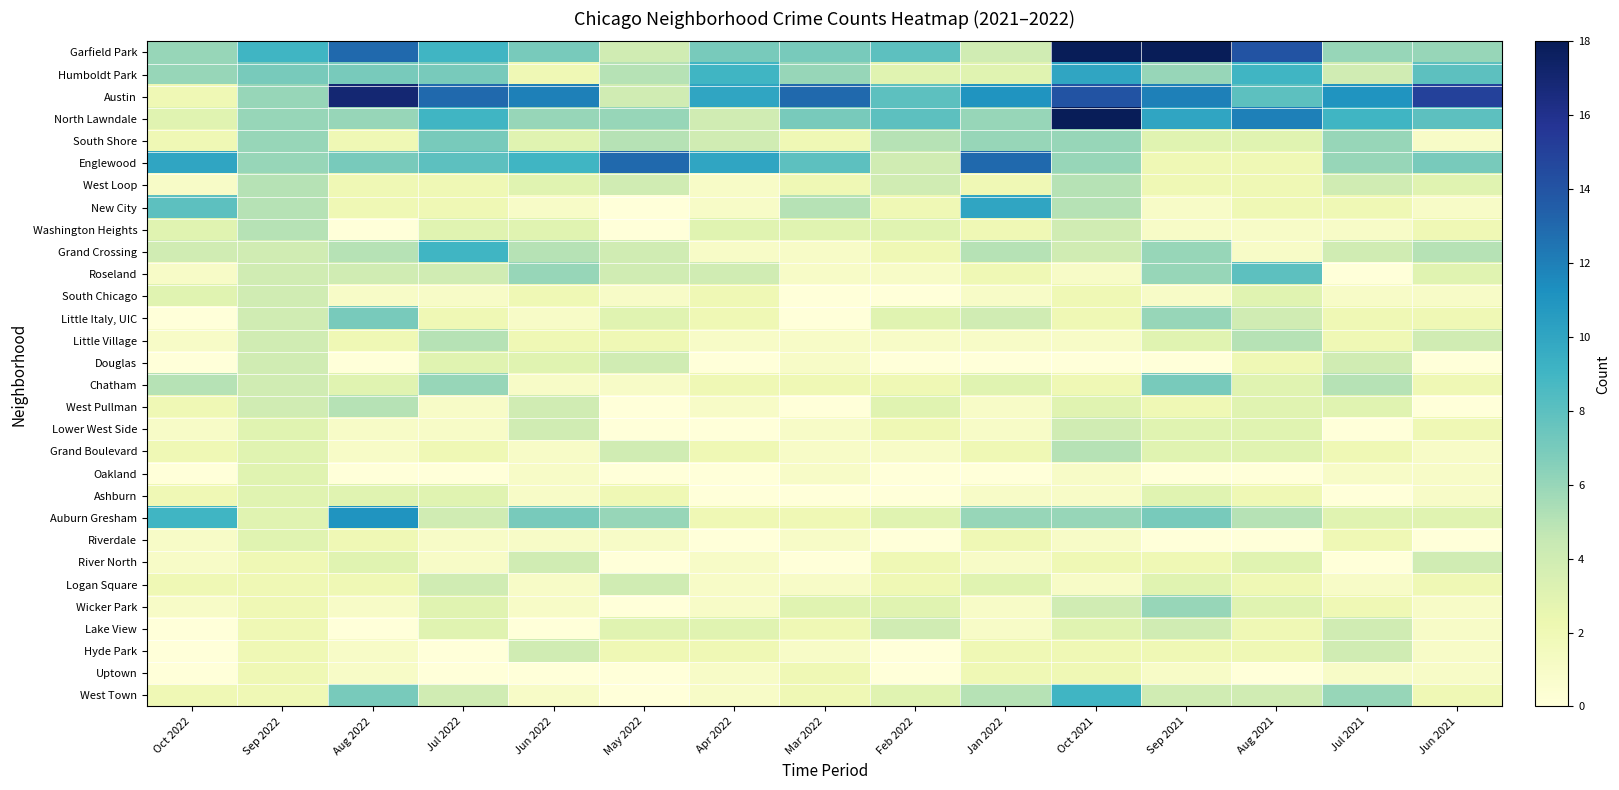

Which series has the largest total across all categories?

Austin